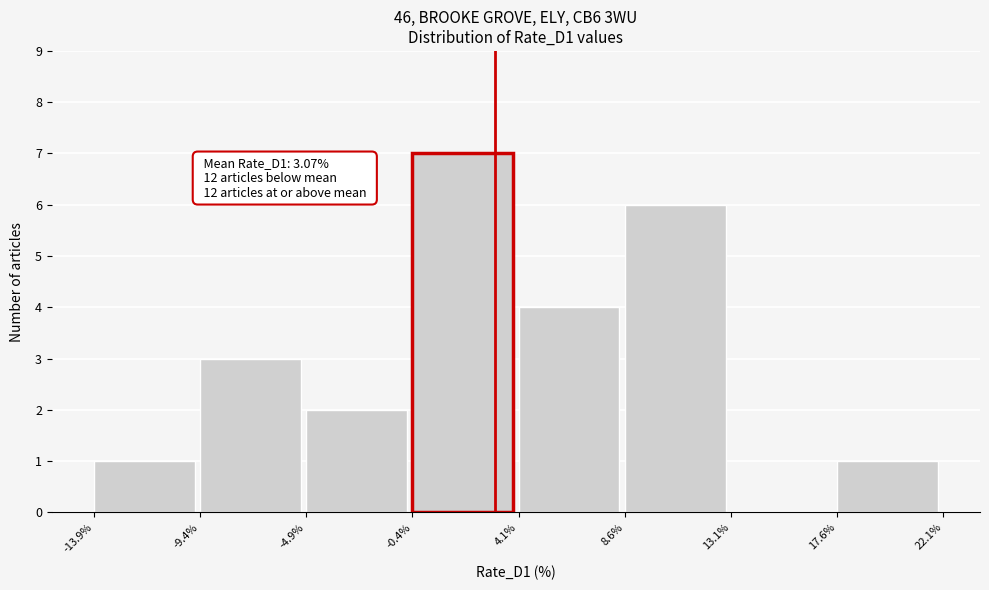

Over which range of the x-axis is the bar tallest?

-0.4% to 4.1%